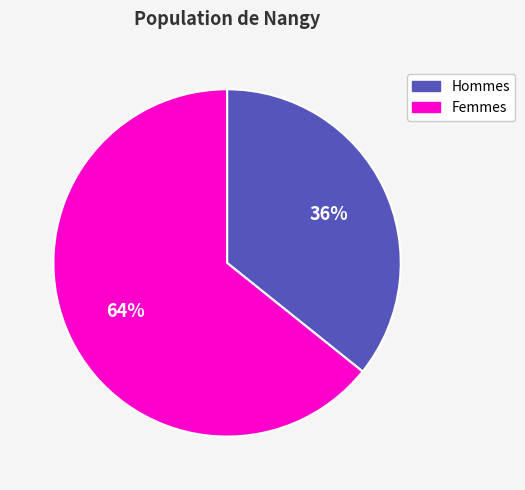

What is the ratio of the value at Hommes to the value at Femmes?

0.6